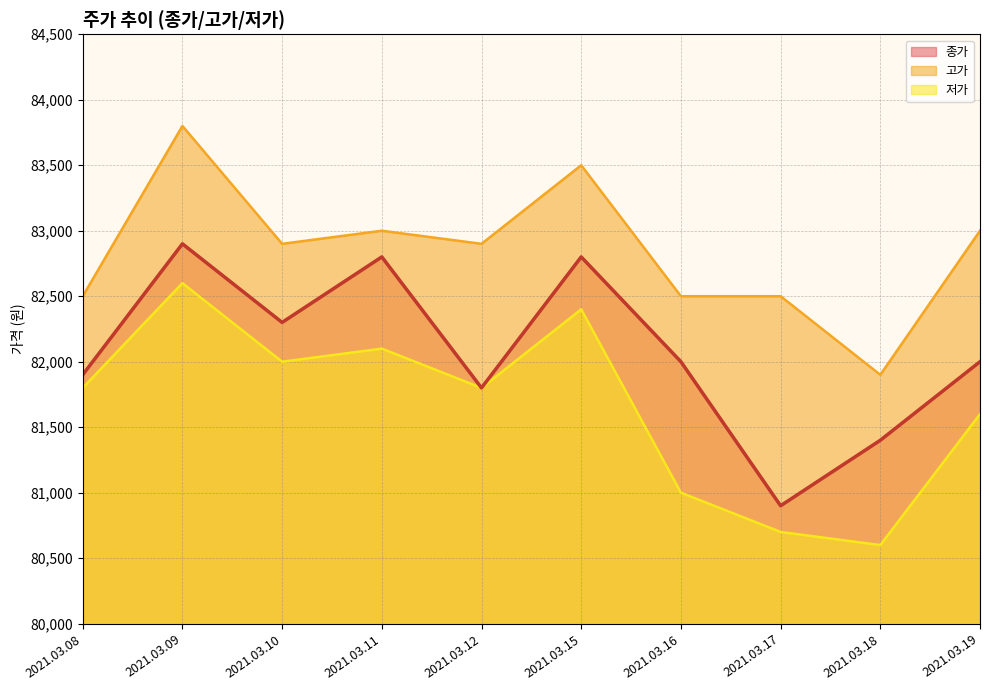

How many points are lower than both their immediate neighbors (excluding endpoints)?

3